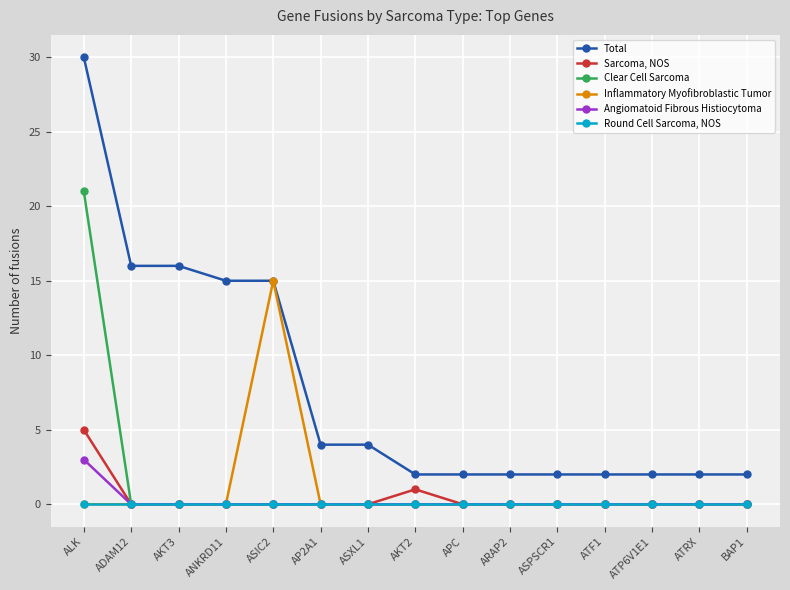

What is the spread (max minus min) of values at AKT3?

16